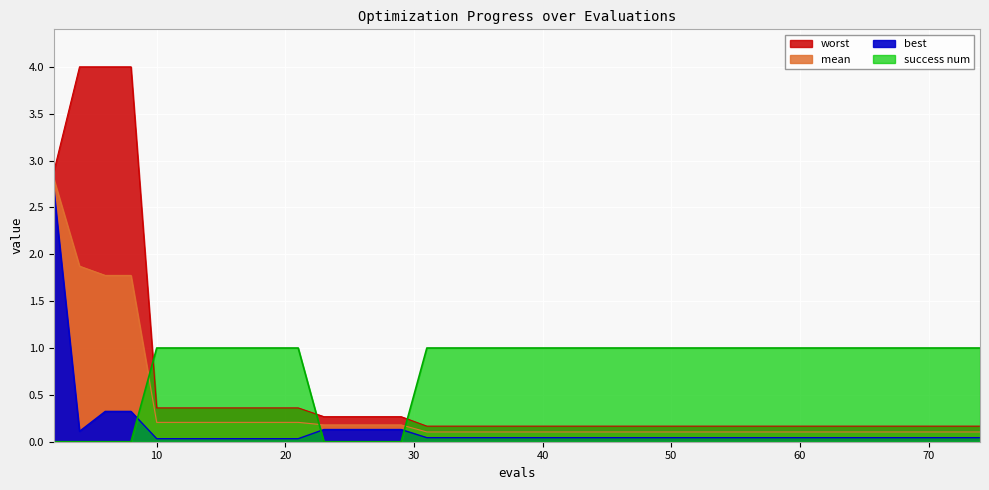

List the series in order of their peak value, highest first.

worst, mean, best, success num